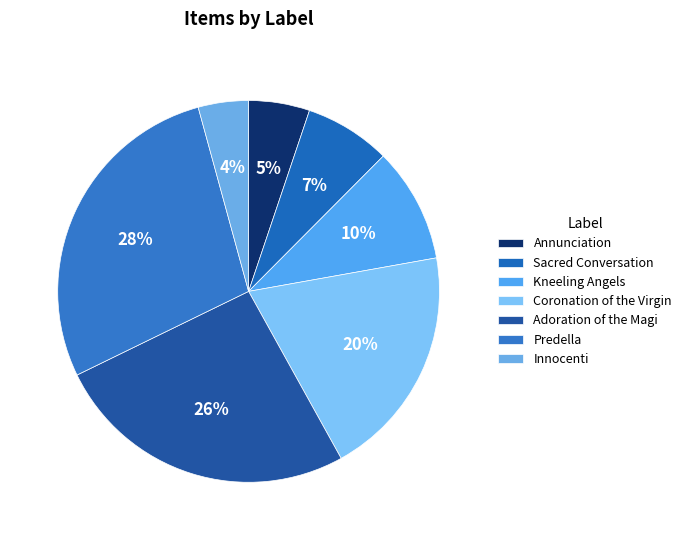

Is it true that Adoration of the Magi is 31% of the pie?

False